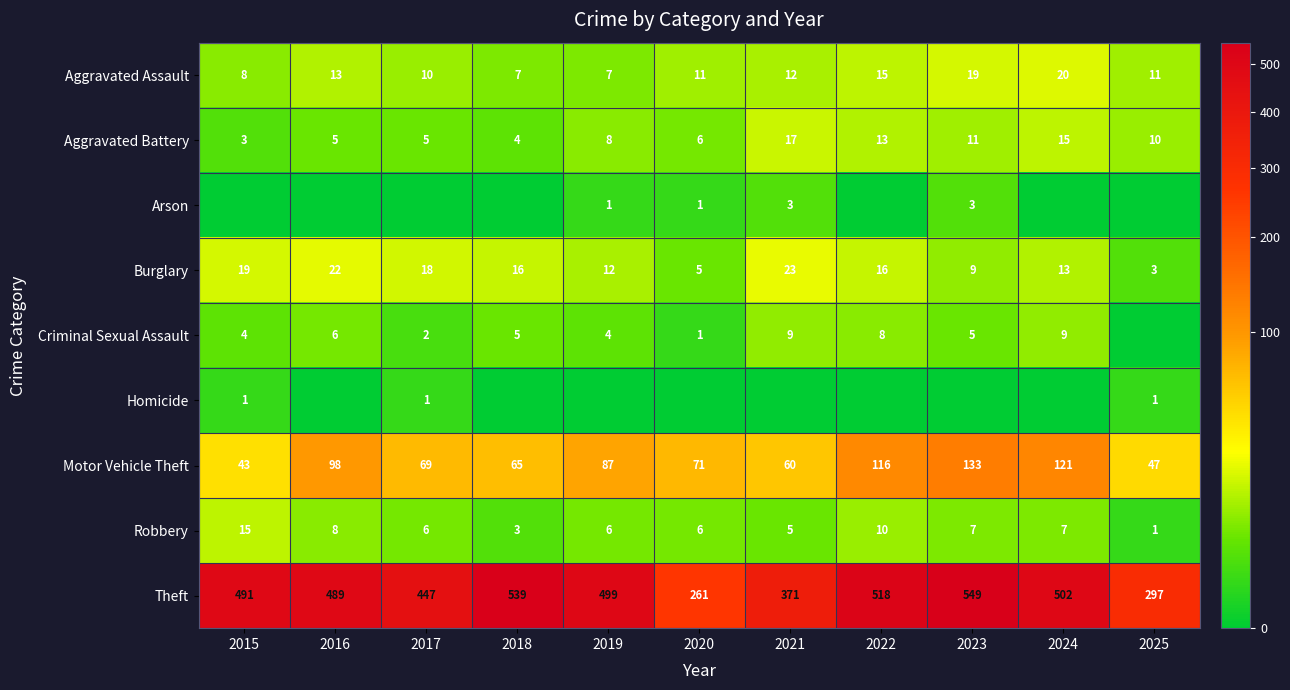

What is the difference between the maximum and second lowest values in the Burglary series?

18